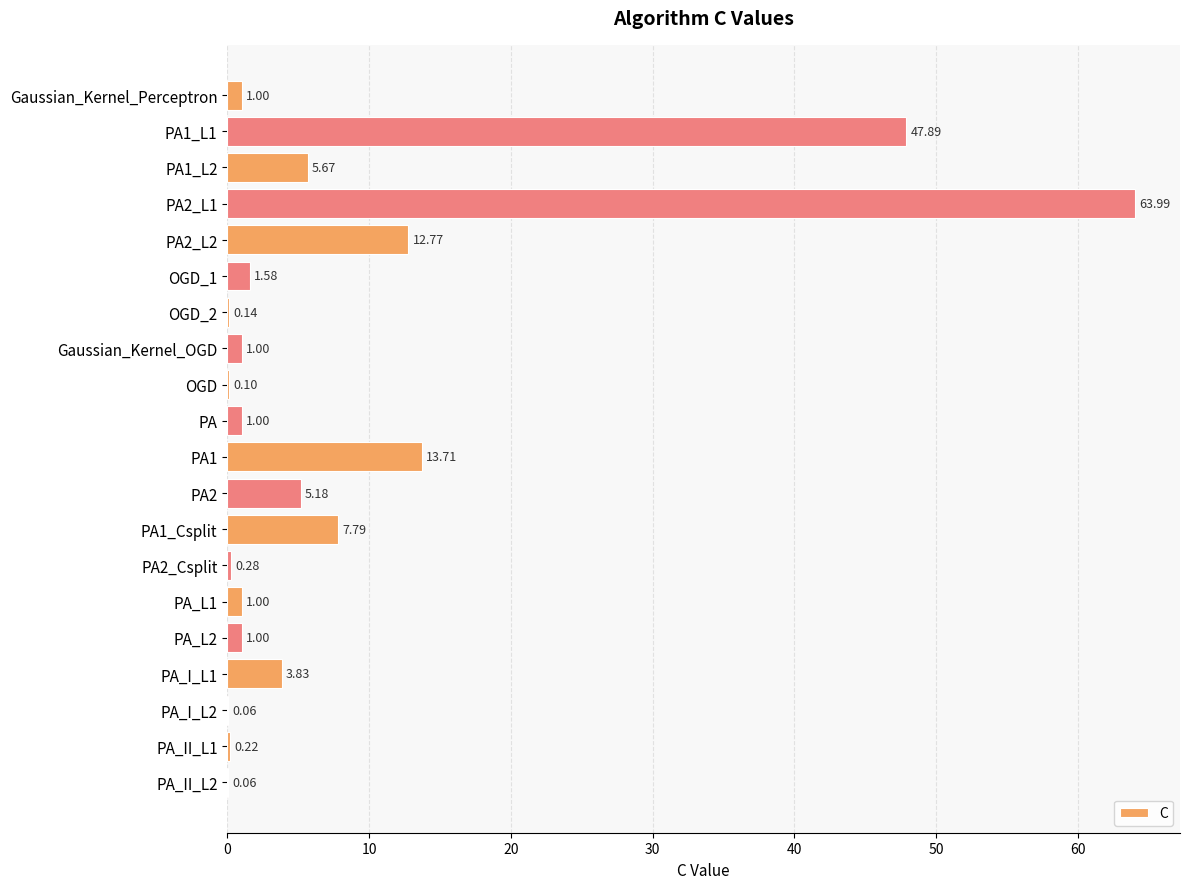

Are the bars horizontal?

Yes